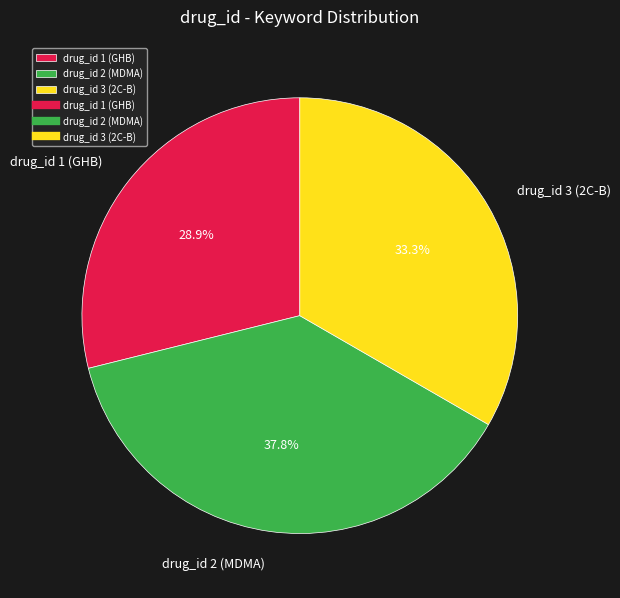

Is there a majority slice in this chart?

No